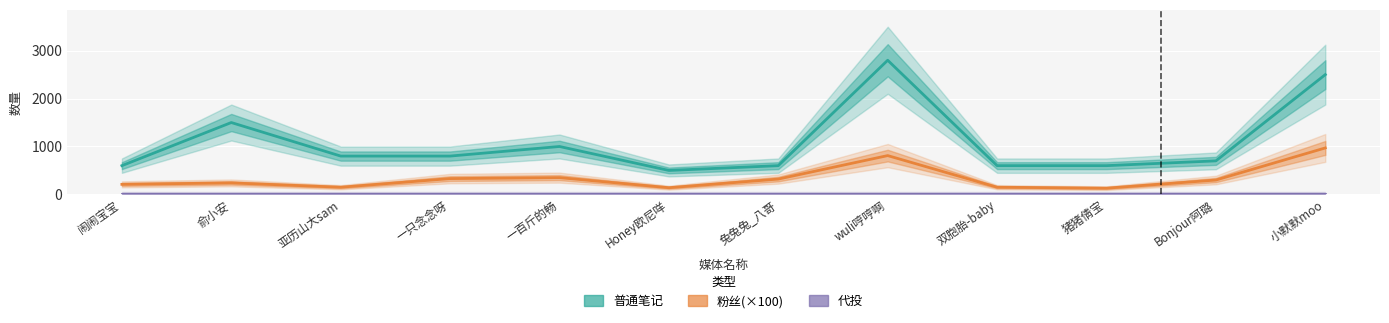

Rank the series by their average value, from highest to lowest.

普通笔记, 粉丝(×100), 代投